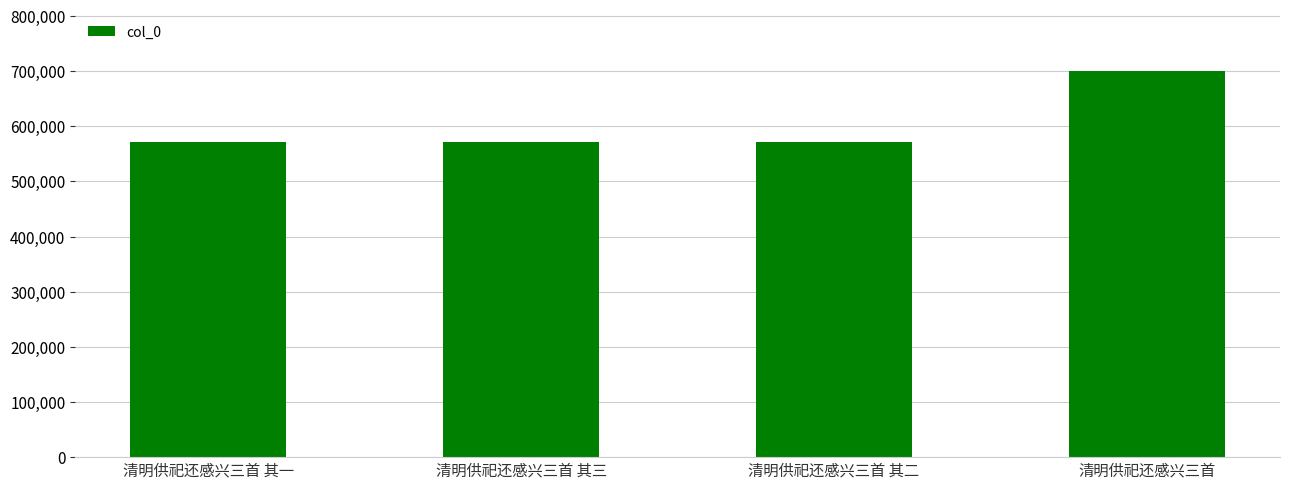

What is the maximum value shown in the chart?

701091